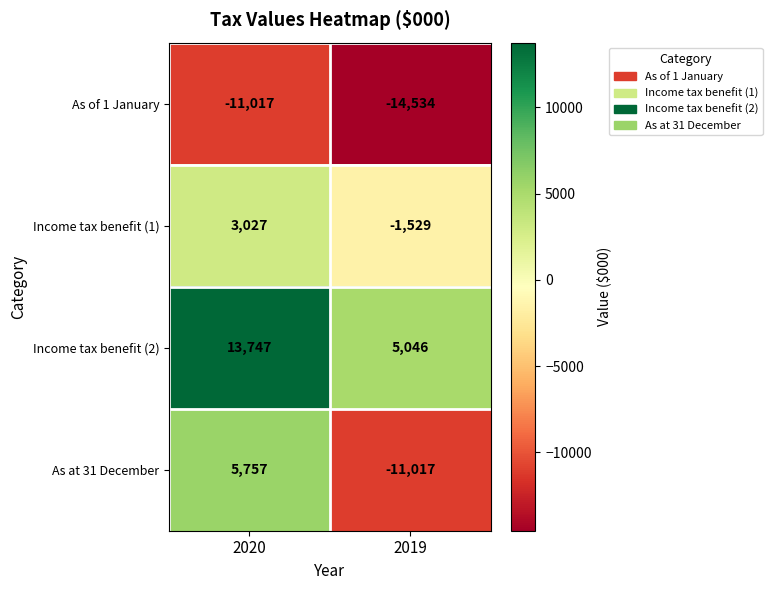

Reading left to right, what are all the values shown in this chart?

As of 1 January: -11017	-14534
Income tax benefit (1): 3027	-1529
Income tax benefit (2): 13747	5046
As at 31 December: 5757	-11017